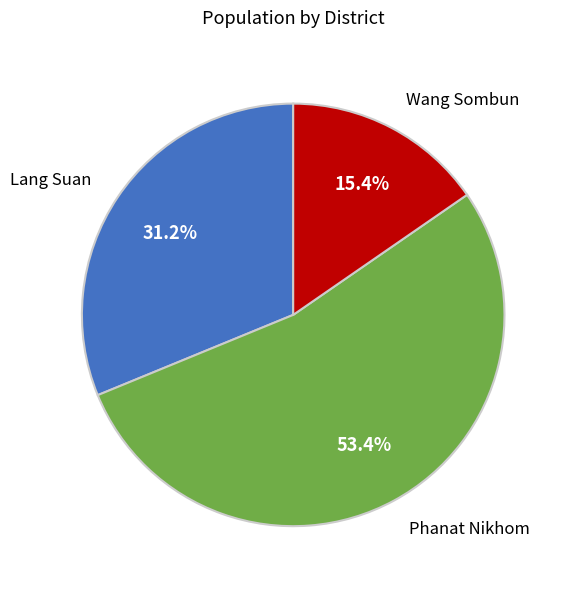

Is it true that Wang Sombun is 22% of the pie?

False